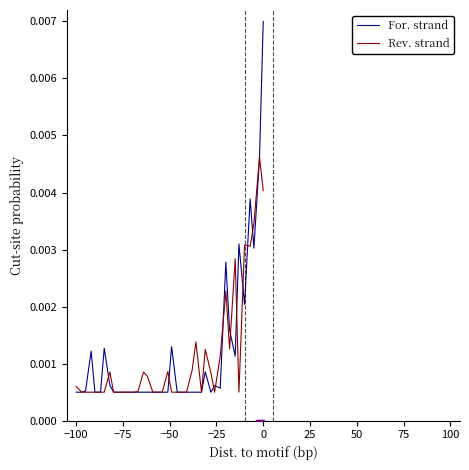

List the series in order of their peak value, highest first.

For. strand, Rev. strand